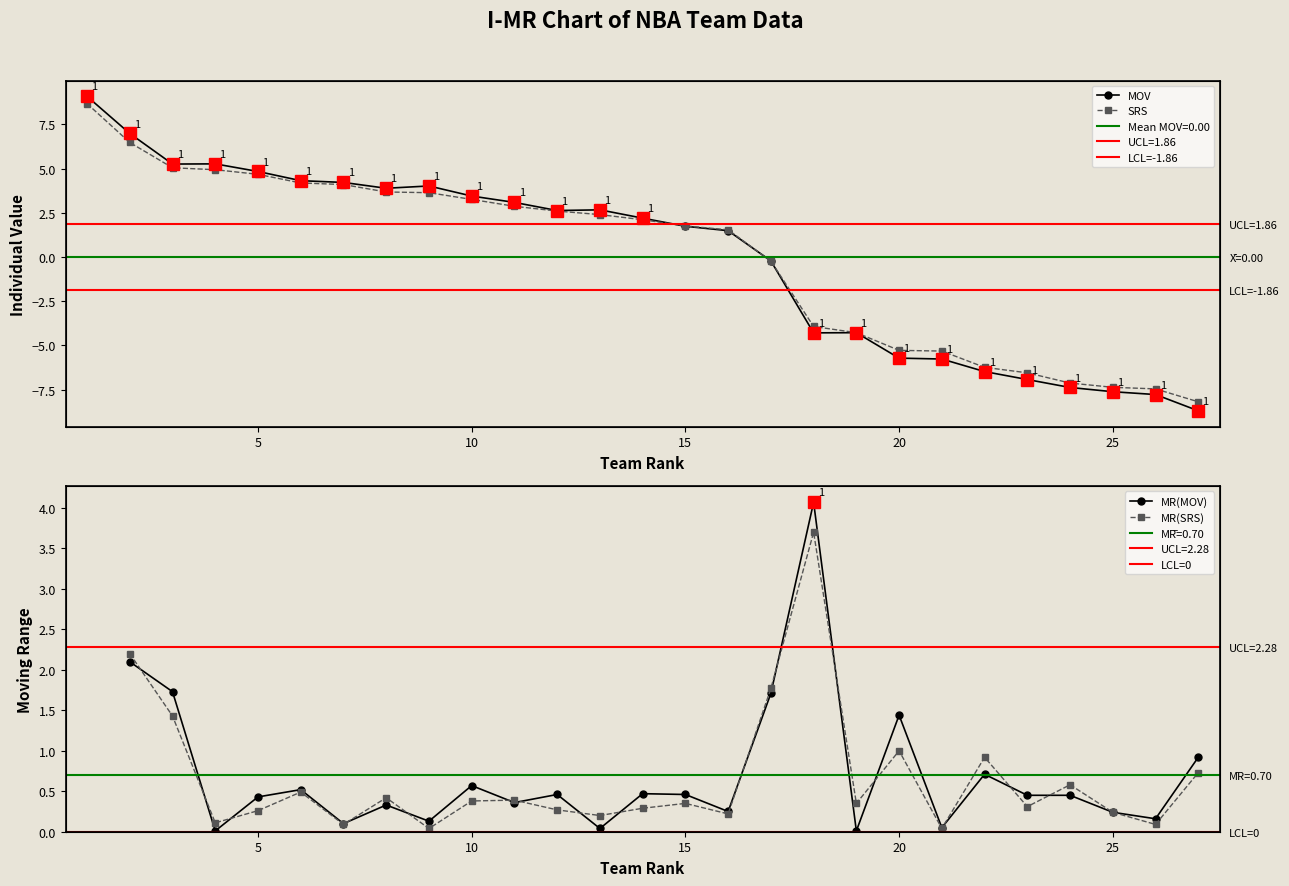

What is the difference between the highest and lowest values at 25?

0.2